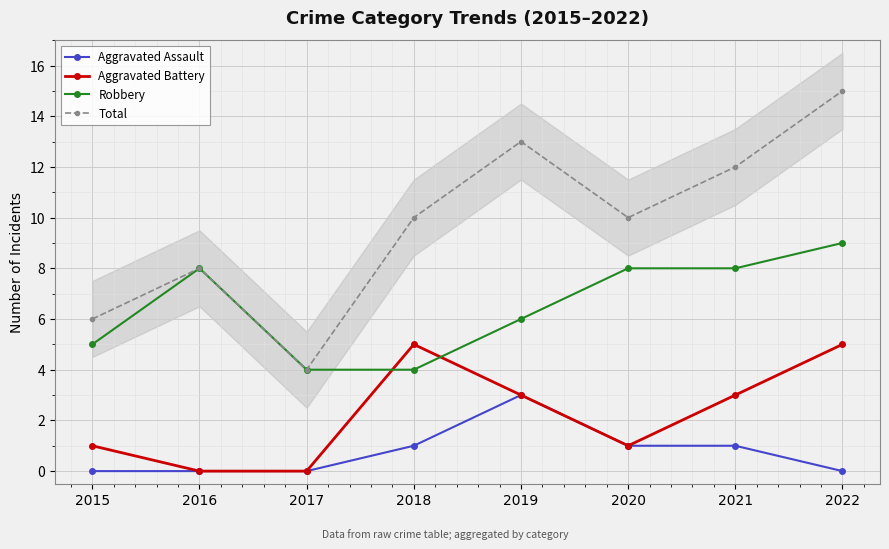

What is the difference between the maximum and minimum values in the Aggravated Battery series?

5